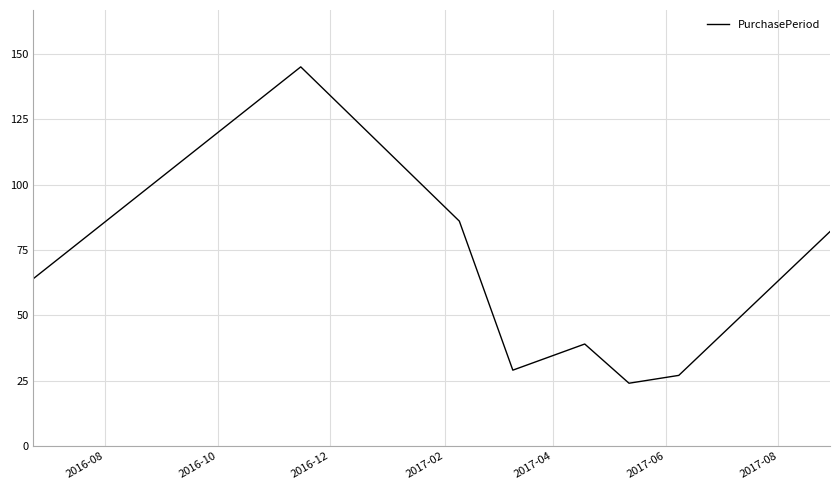

How many interior local valleys (lower than both neighbors) does the data have?

2